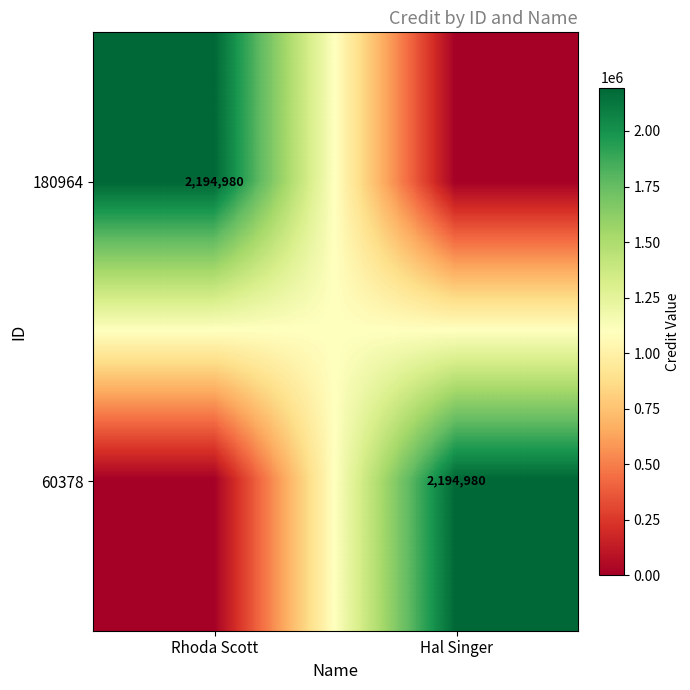

What is the total value across all series at Hal Singer?

2194980